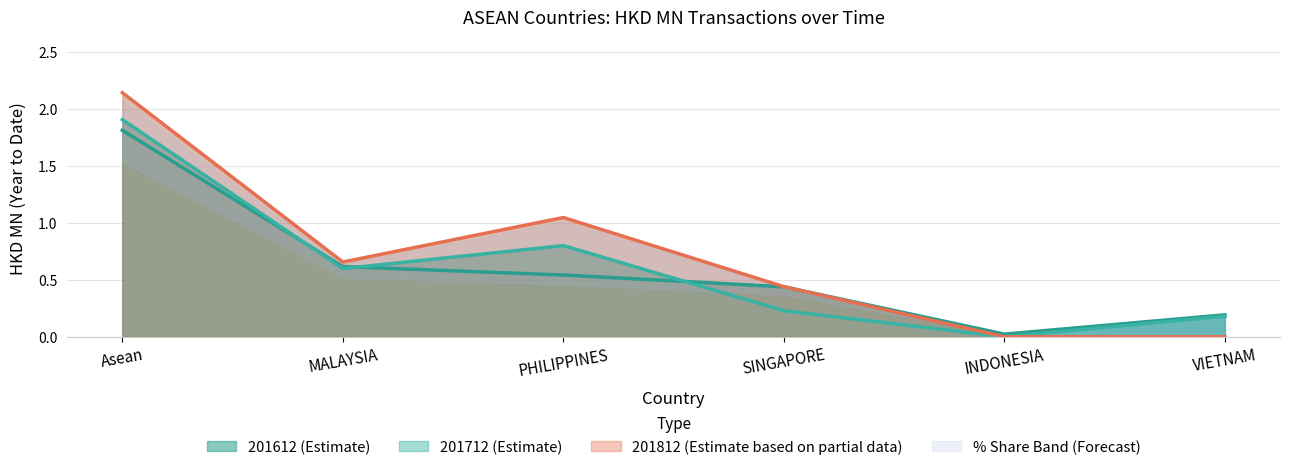

Which series changed the most between MALAYSIA and SINGAPORE?

201712